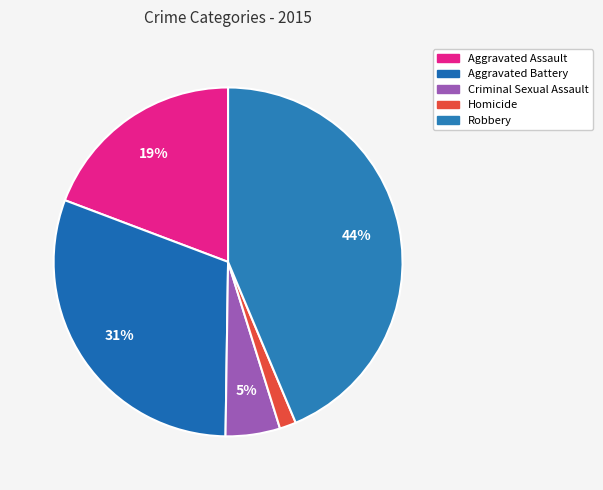

How many slices are in this pie chart?

5